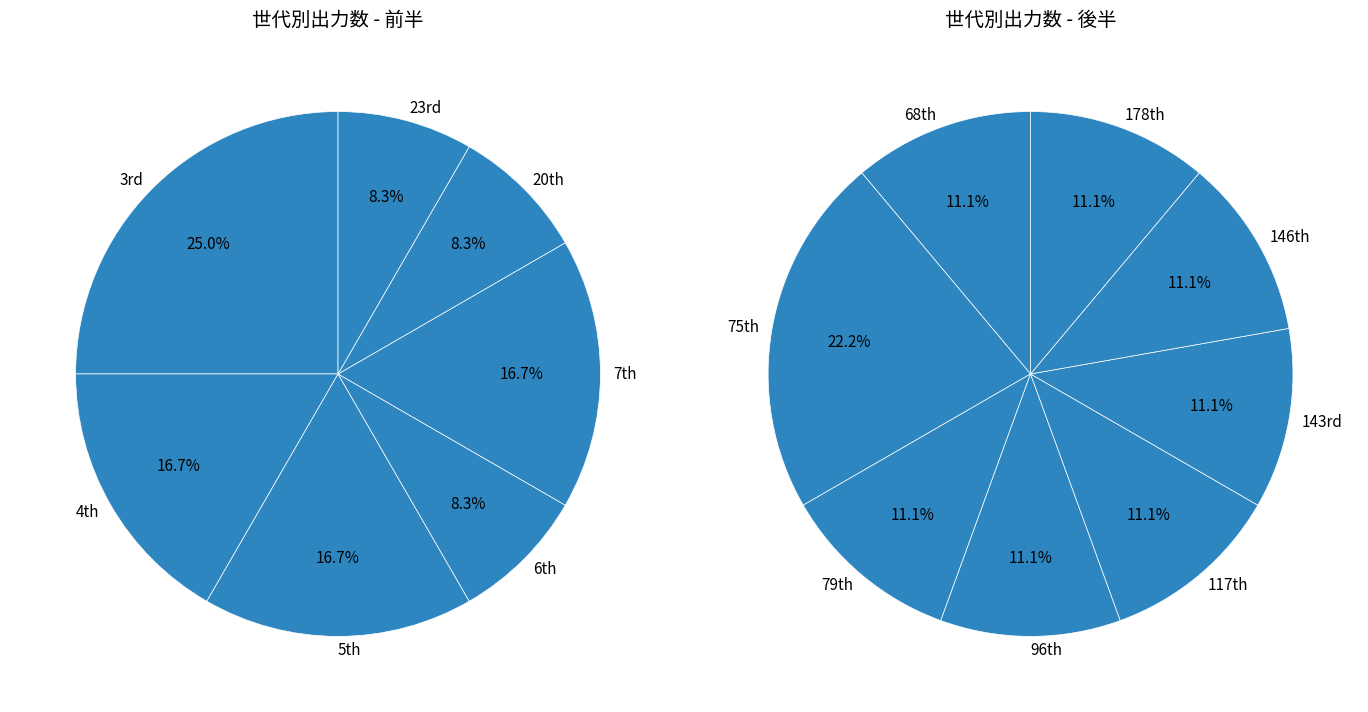

Count the number of slices in the pie.

15